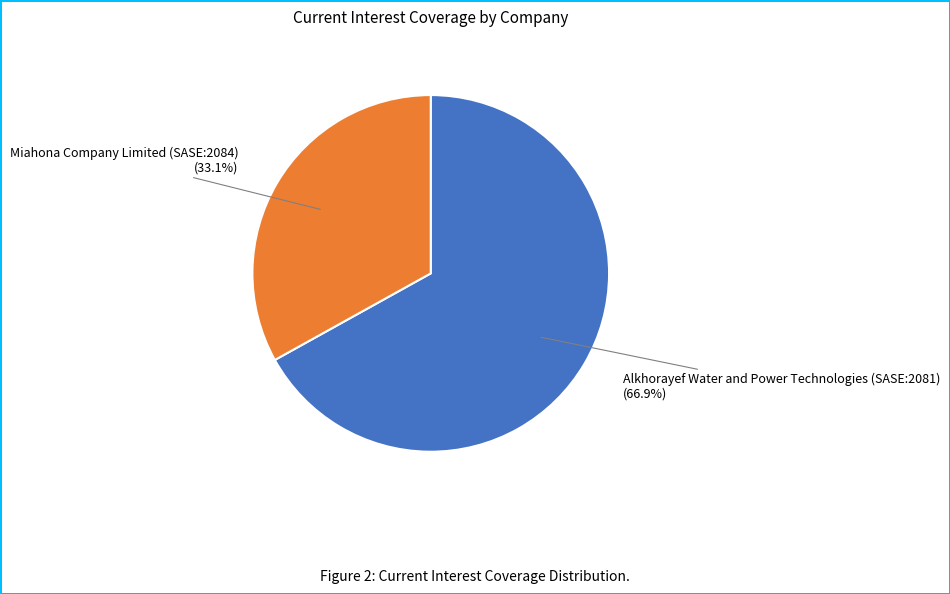

Is there a majority slice in this chart?

Yes